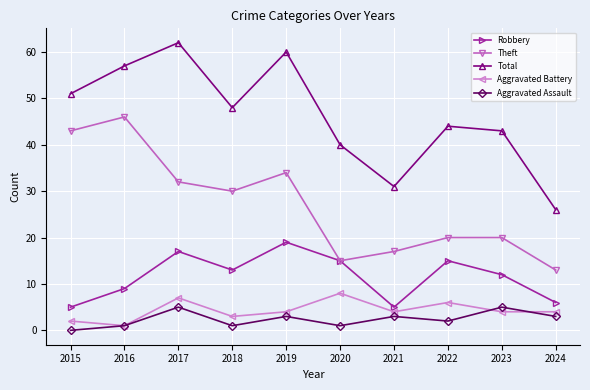

Which series has the largest total across all categories?

Total